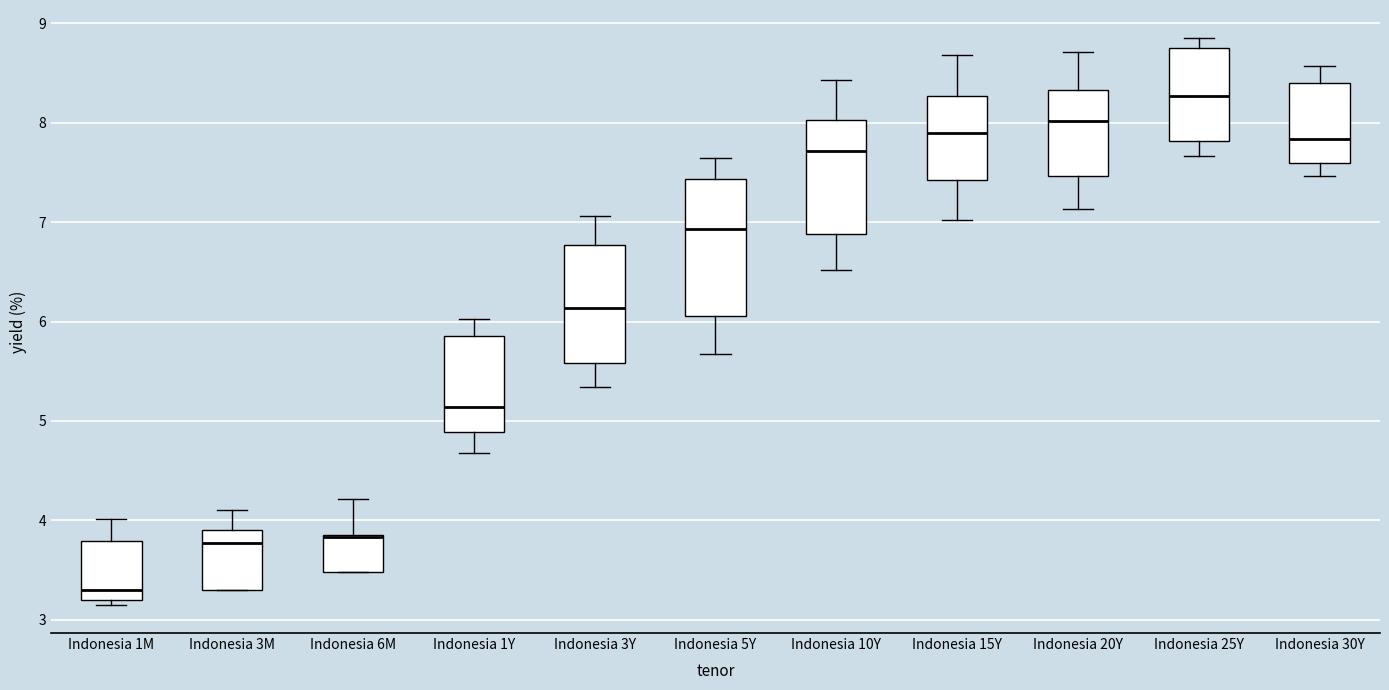

Where does the lower whisker of the box for Indonesia 10Y end on the y-axis? The values are not printed on the chart, so give them approximately, as read against the axis.

6.5